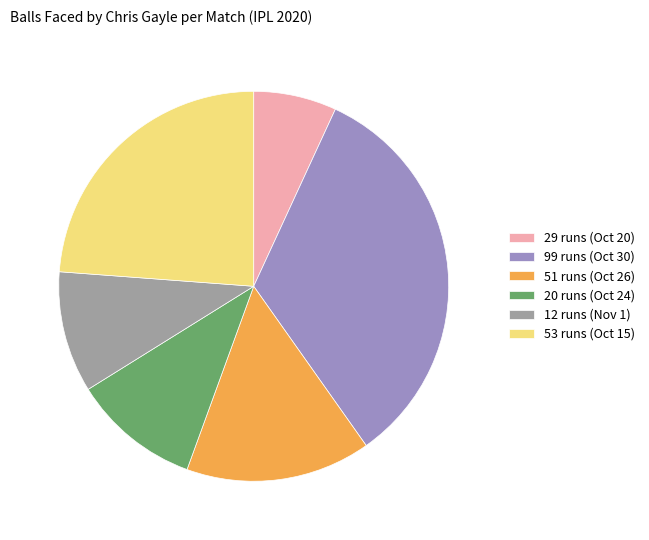

Is the sum of 12 runs (Nov 1) and 51 runs (Oct 26) greater than half?

No